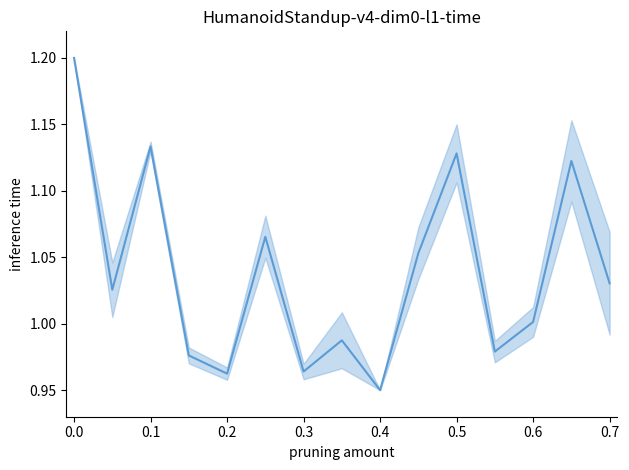

Where is the first local maximum?

0.1